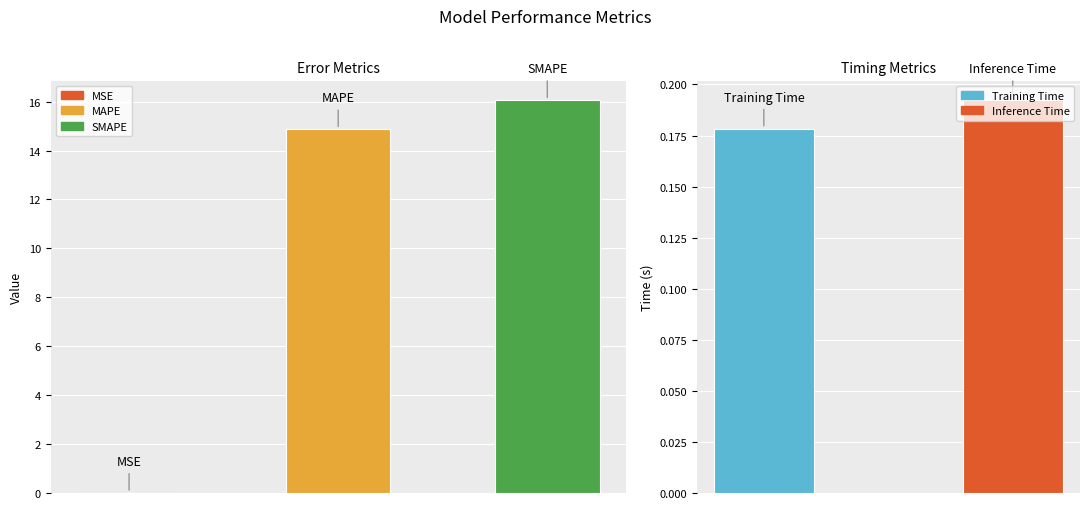

Reading left to right, list all the values displayed in this chart.

MSE=0.0	MAPE=14.9	SMAPE=16.1	Training Time=0.2	Inference Time=0.2